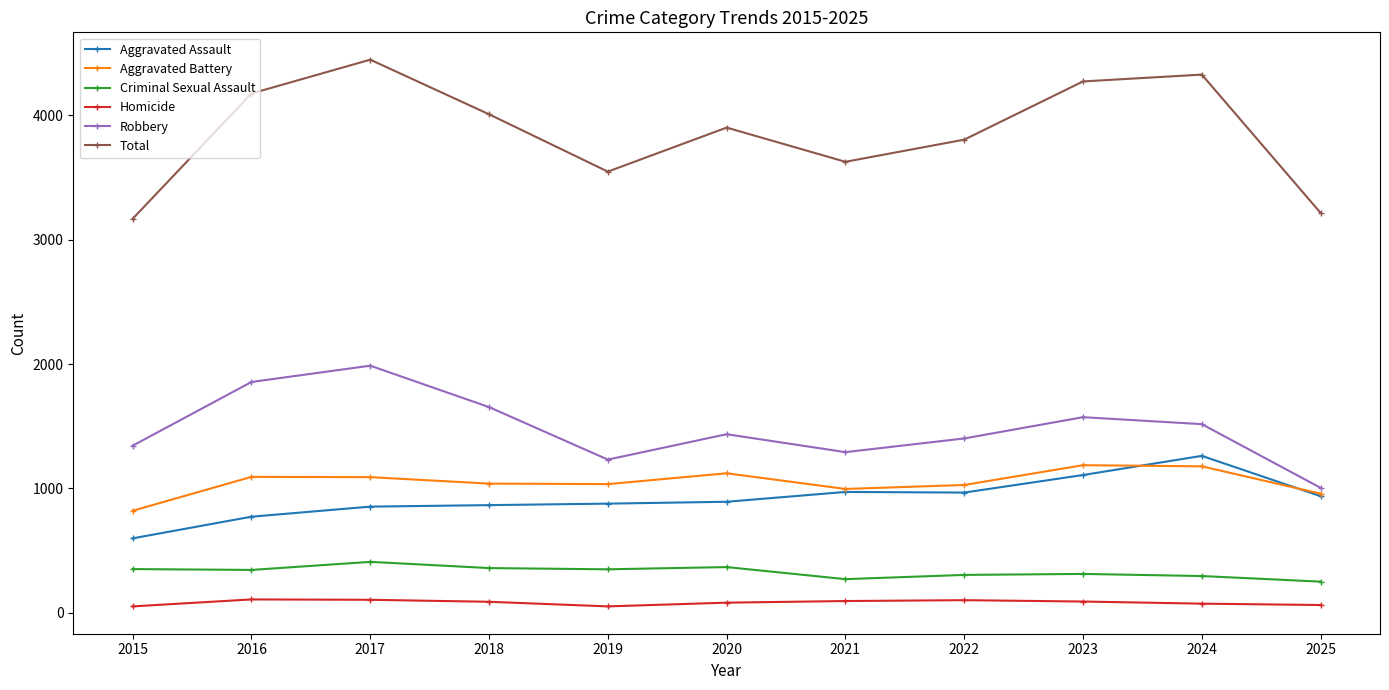

True or false: Total and Aggravated Assault intersect in this chart.

False